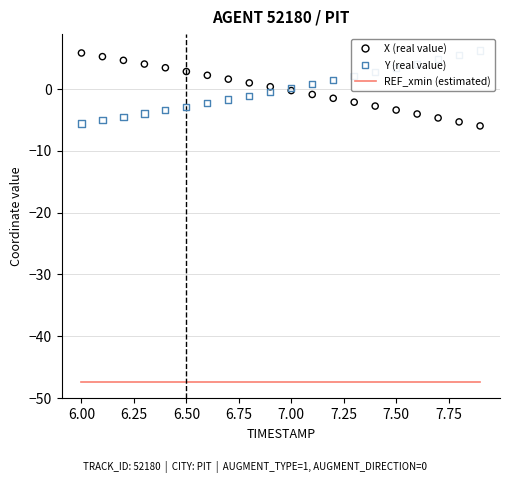

Which series has the largest total across all categories?

Y (real)